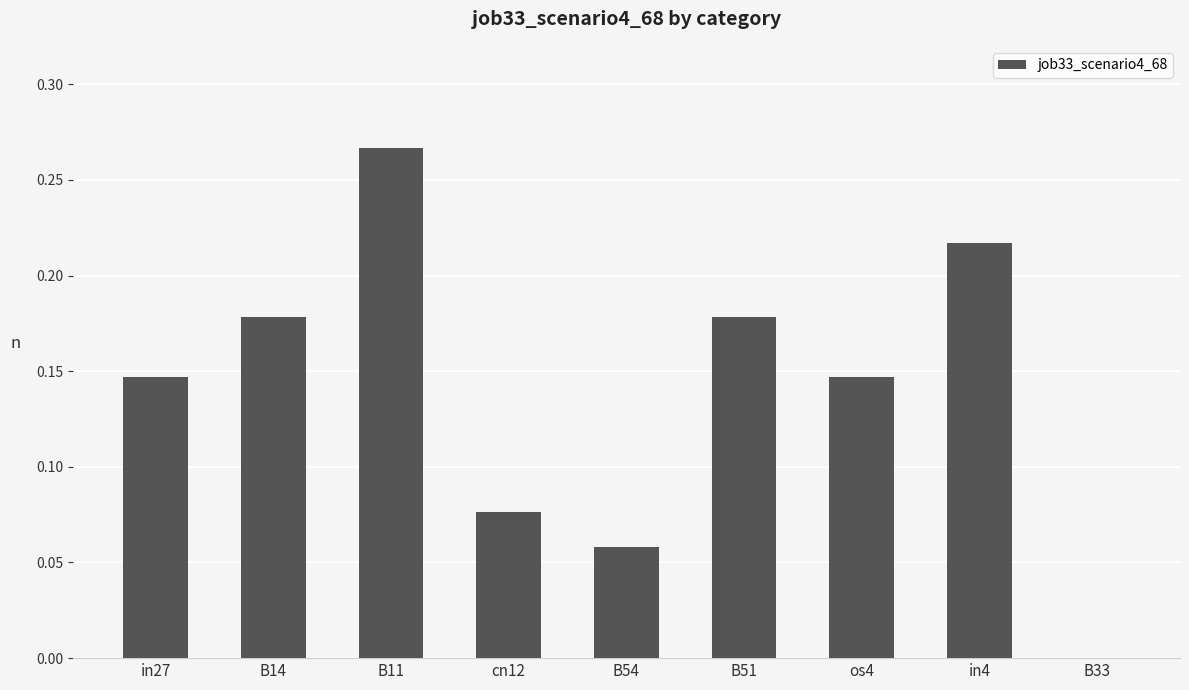

Count the number of data series in this chart.

1